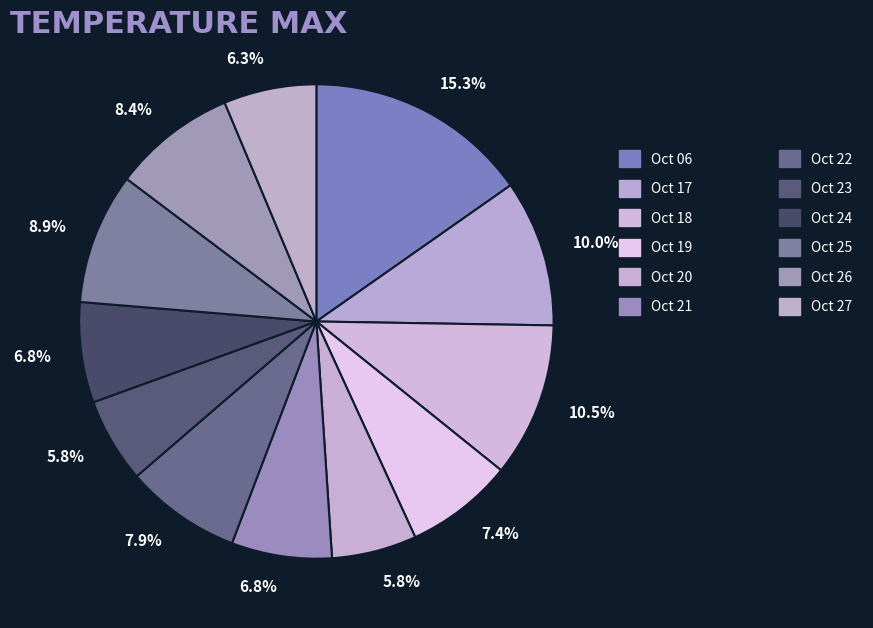

Count the number of slices in the pie.

12